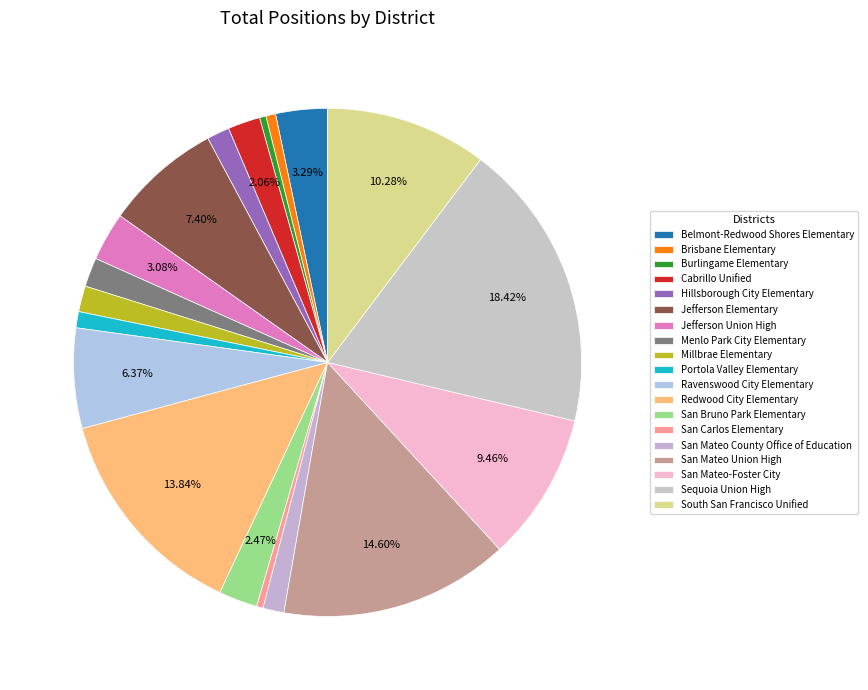

Rank the categories by value from lowest to highest.

Burlingame Elementary, San Carlos Elementary, Brisbane Elementary, Portola Valley Elementary, San Mateo County Office of Education, Hillsborough City Elementary, Millbrae Elementary, Menlo Park City Elementary, Cabrillo Unified, San Bruno Park Elementary, Jefferson Union High, Belmont-Redwood Shores Elementary, Ravenswood City Elementary, Jefferson Elementary, San Mateo-Foster City, South San Francisco Unified, Redwood City Elementary, San Mateo Union High, Sequoia Union High